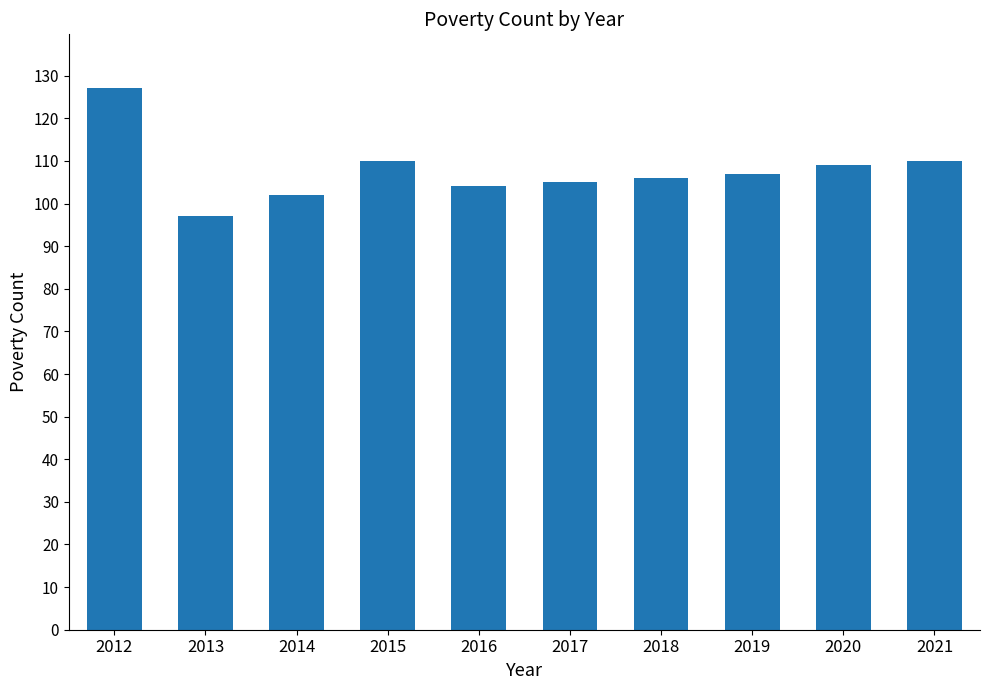

How many series are shown in this chart?

1